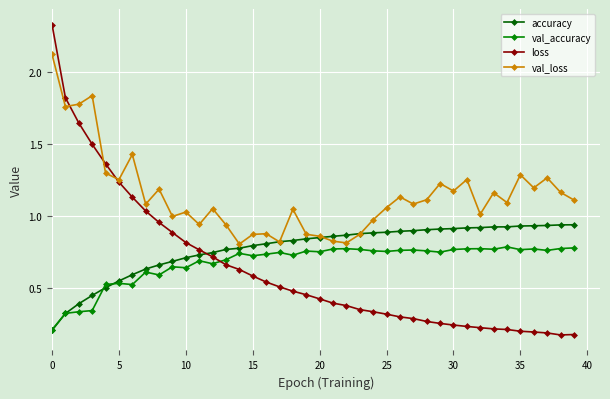

What is the sum of all val_accuracy values?

27.2